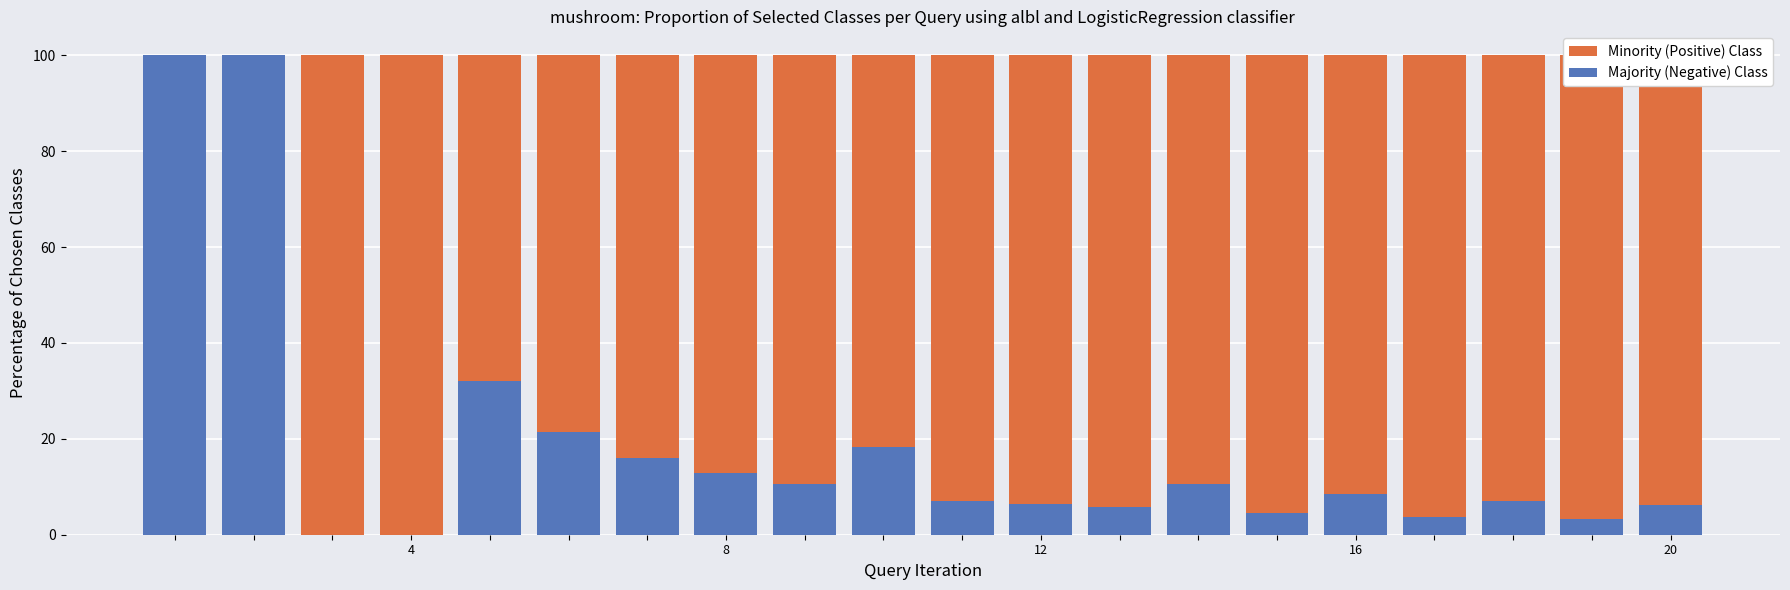

Which series has the largest total across all categories?

Minority (Positive) Class